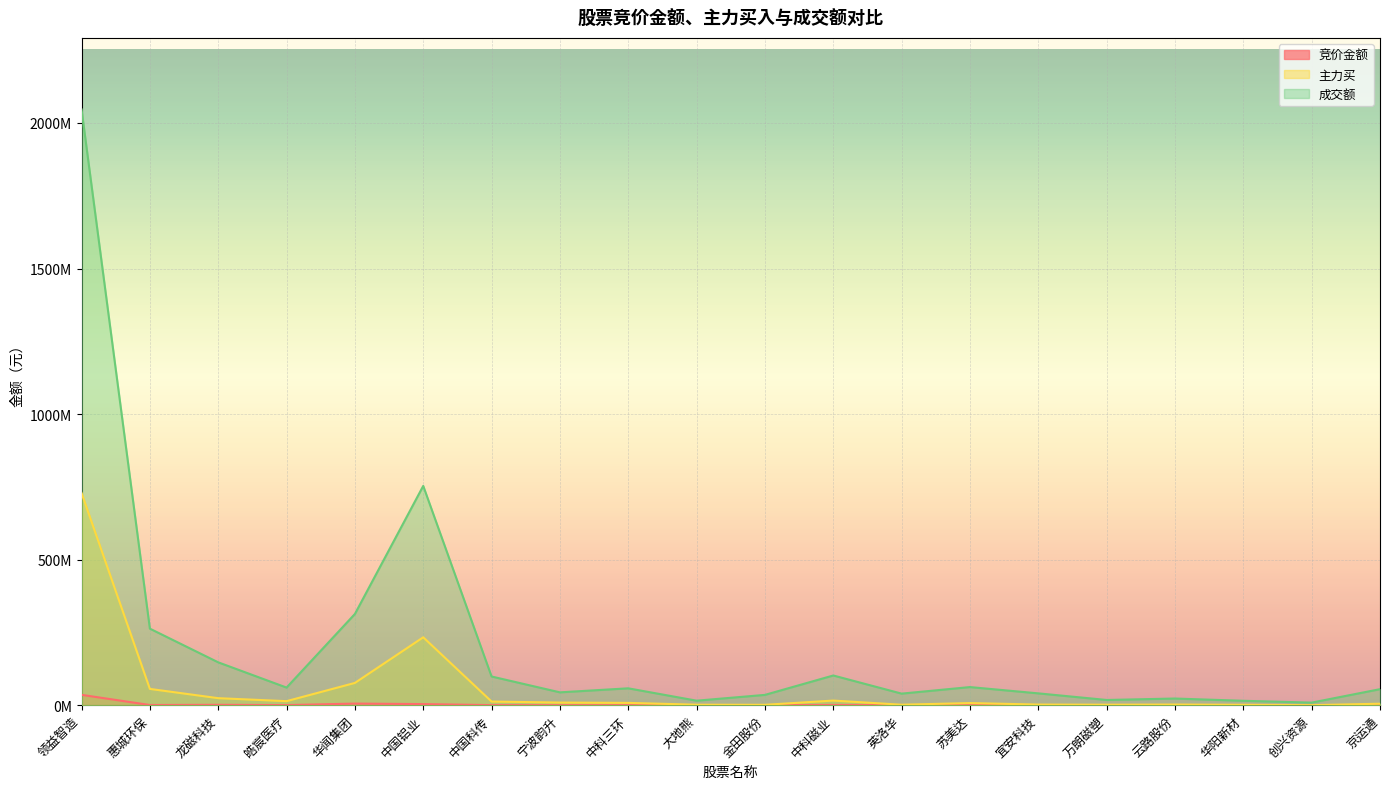

Rank the series by their average value, from lowest to highest.

竞价金额, 主力买, 成交额